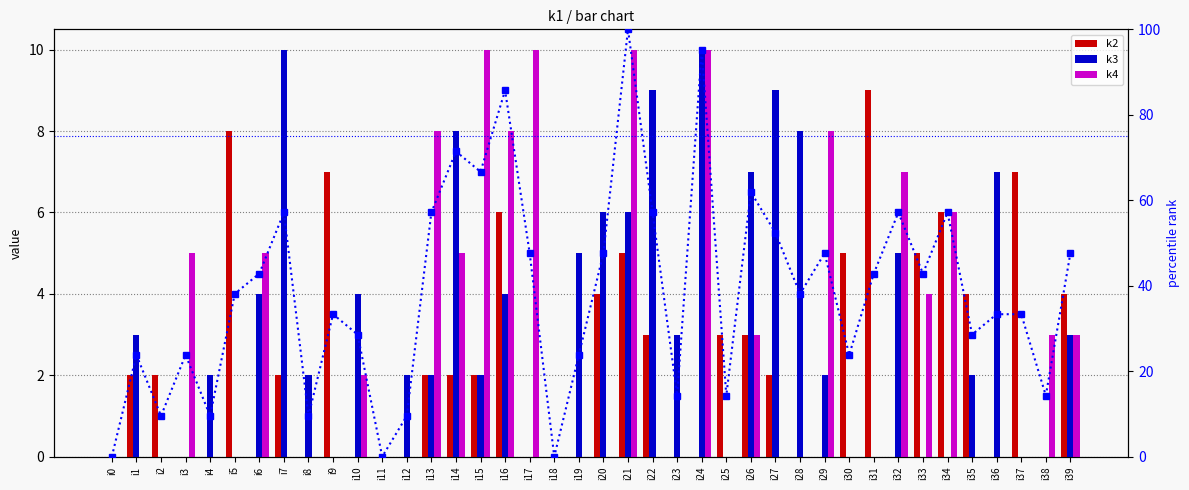

At which label does percentile rank within the sample first exceed 38?

i5